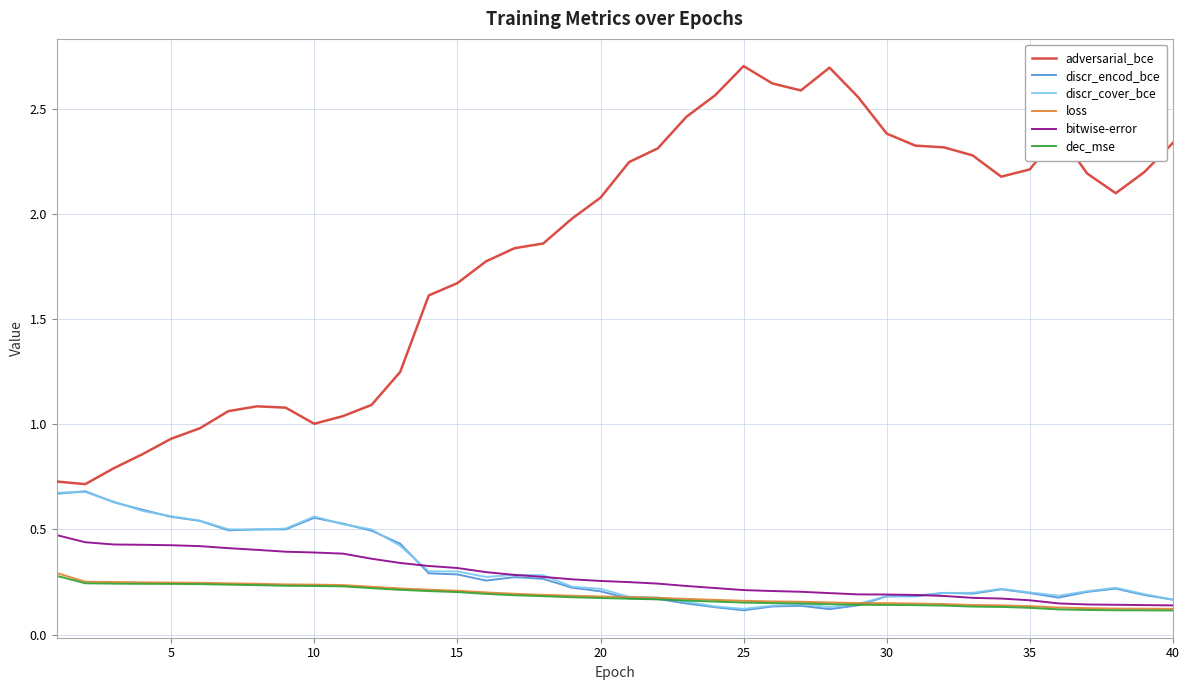

What is the greatest value displayed?

2.7